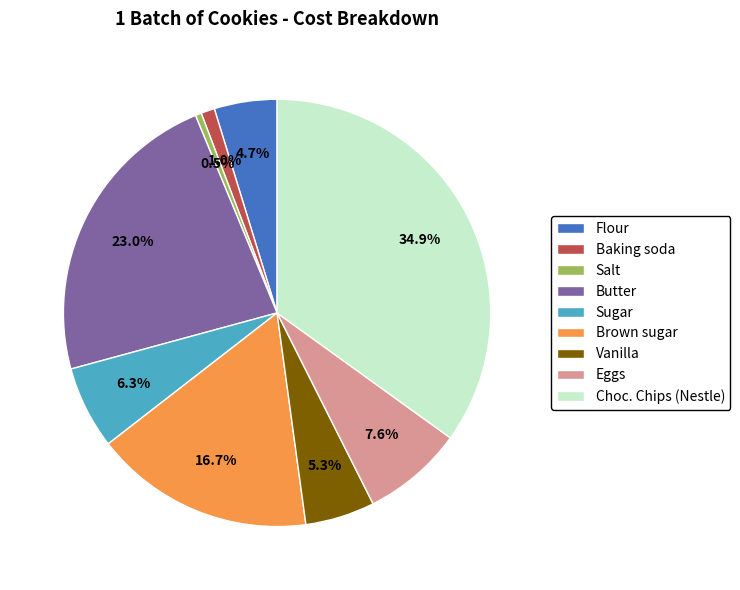

Is the sum of Butter and Salt greater than half?

No